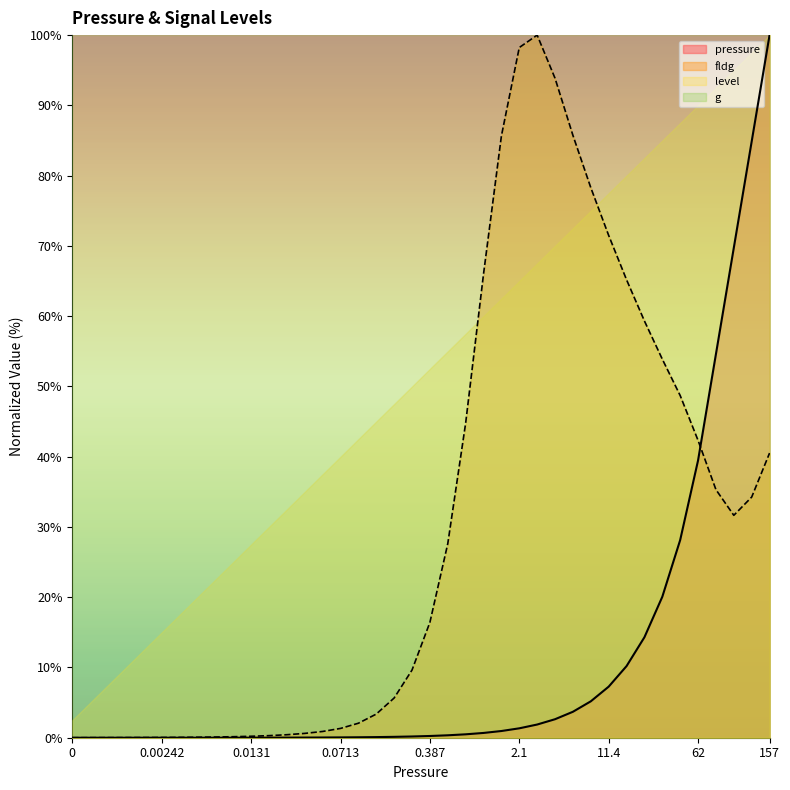

Count the number of data series in this chart.

4